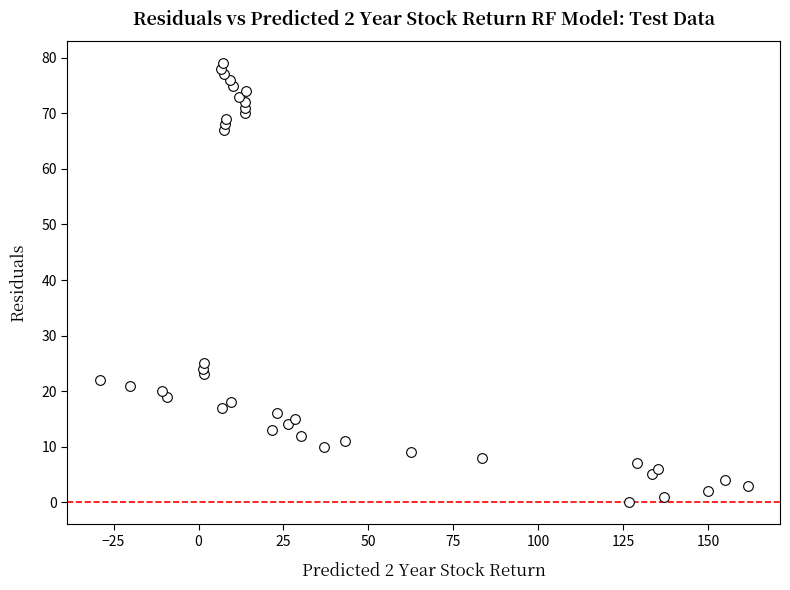

What is the range of Y values (max minus min)?

79